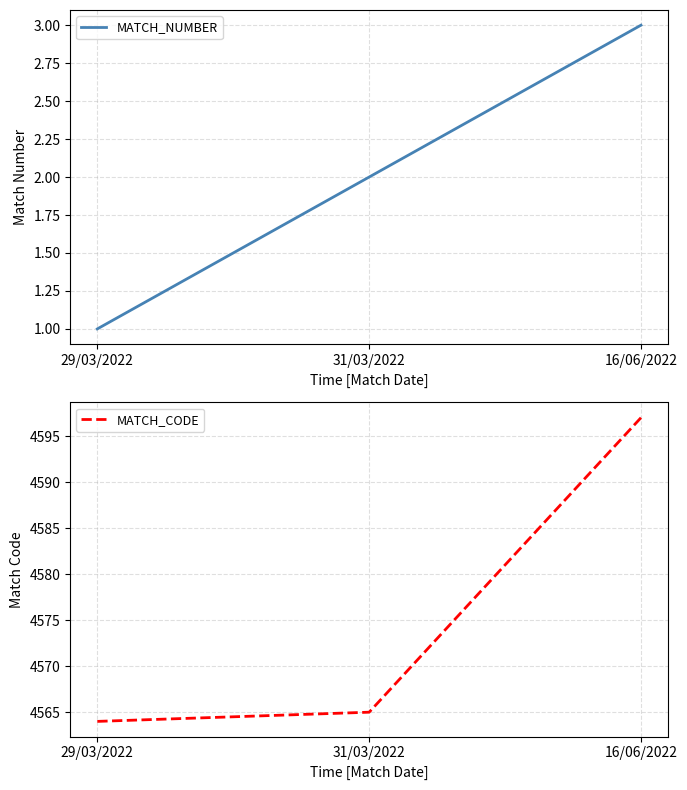

At which category is the sum across all series the highest?

16/06/2022